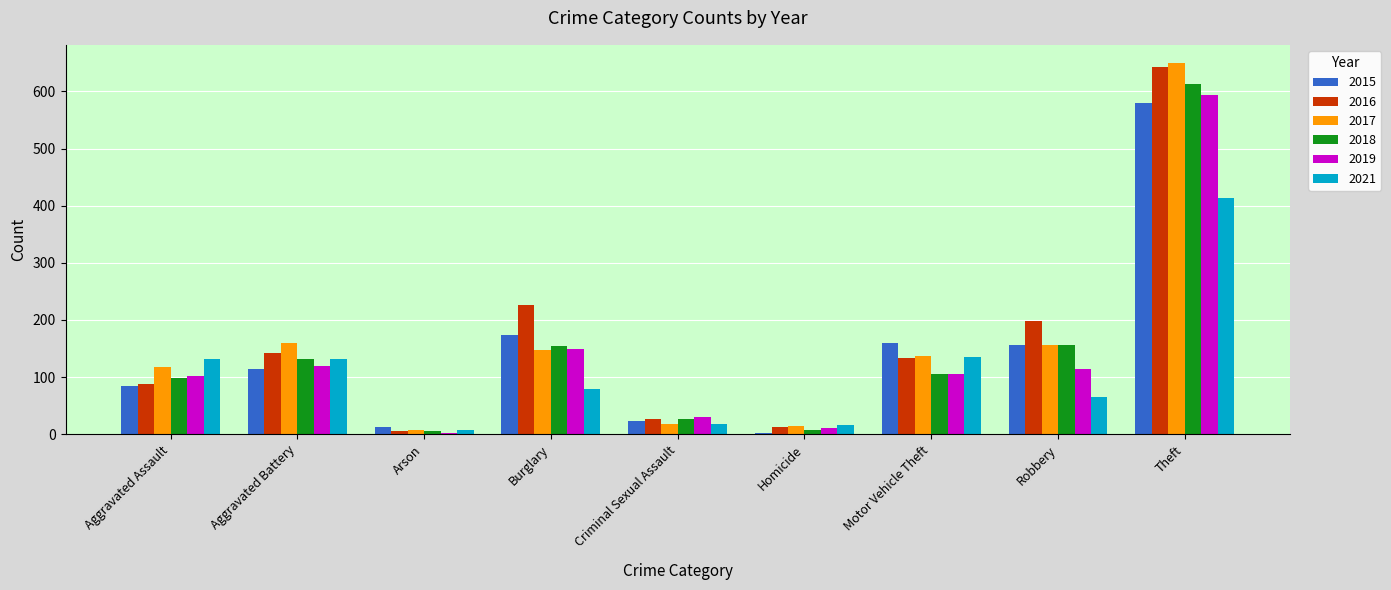

Which series has the largest range (max minus min)?

2017